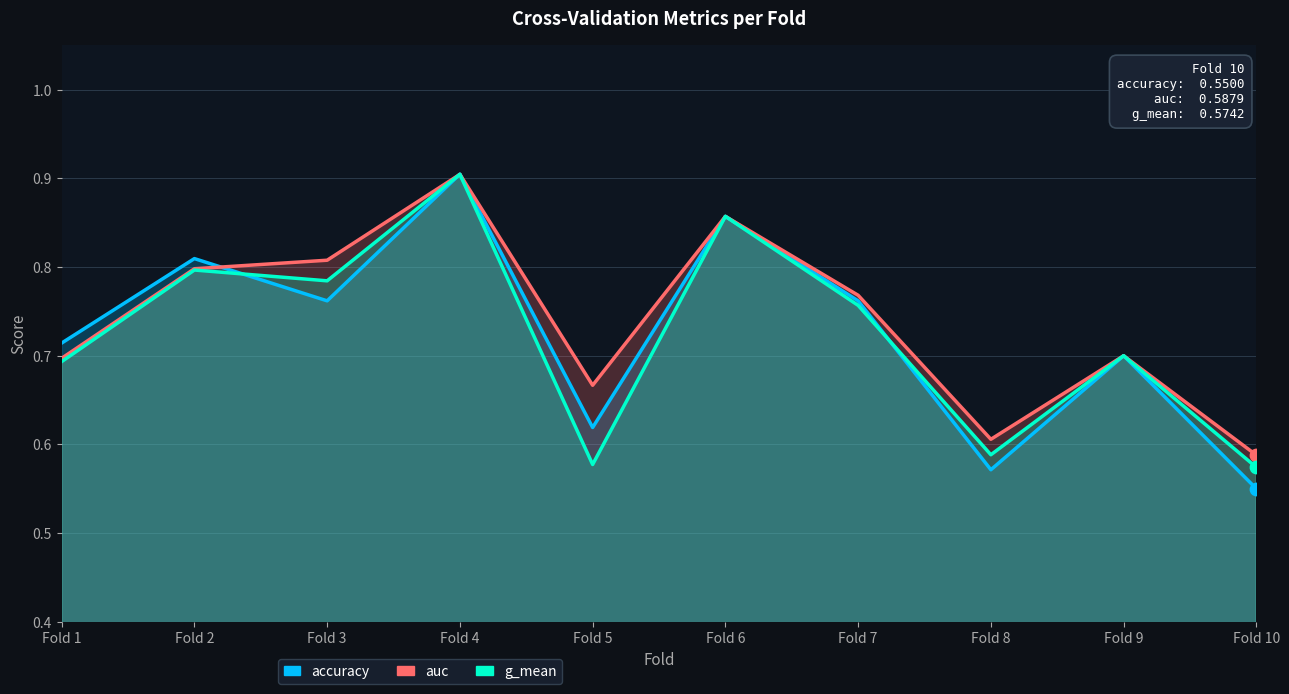

Is the value of accuracy at Fold 10 greater than the value of auc at Fold 5?

No